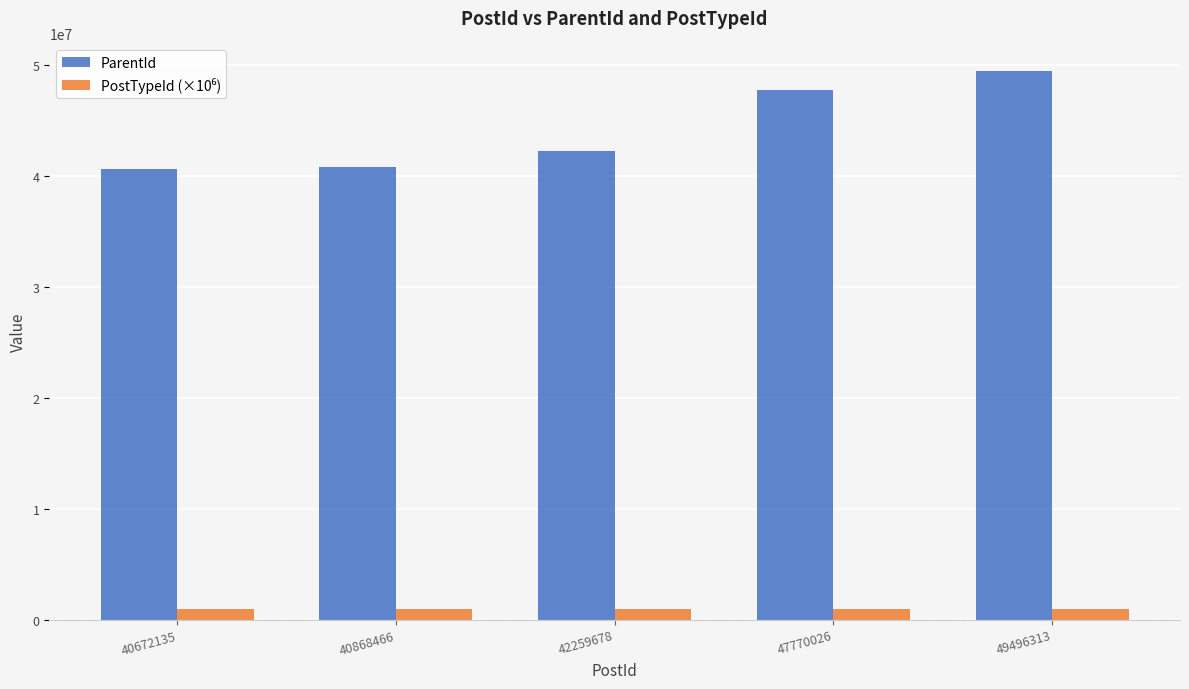

The ParentId series shows 19887712 at 42259678. True or false?

False